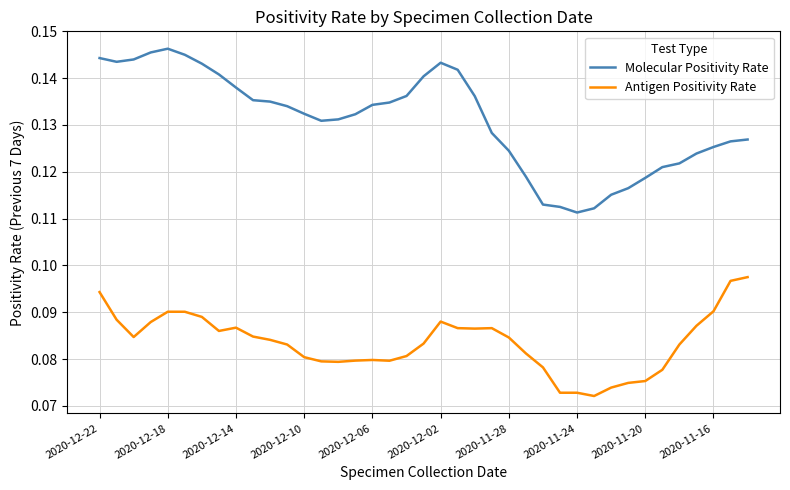

True or false: Molecular Positivity Rate and Antigen Positivity Rate intersect in this chart.

False